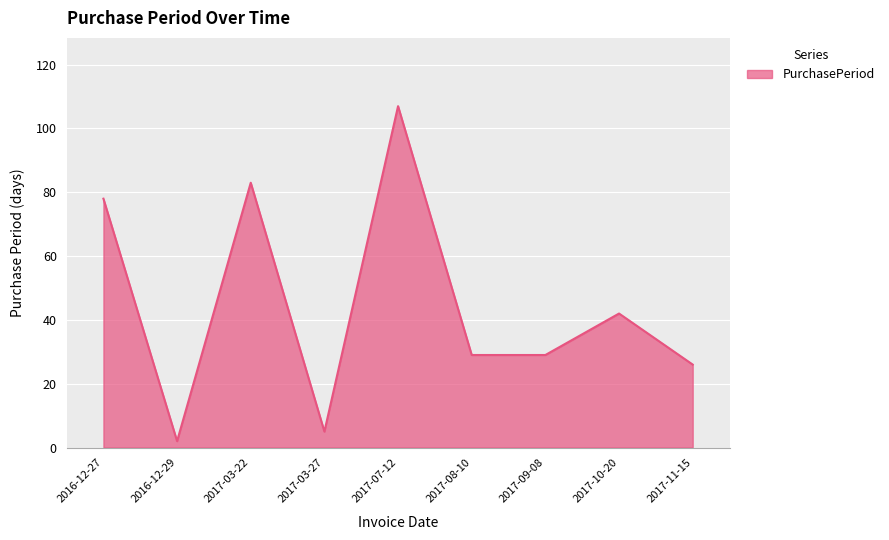

How many categories are shown in the chart?

9